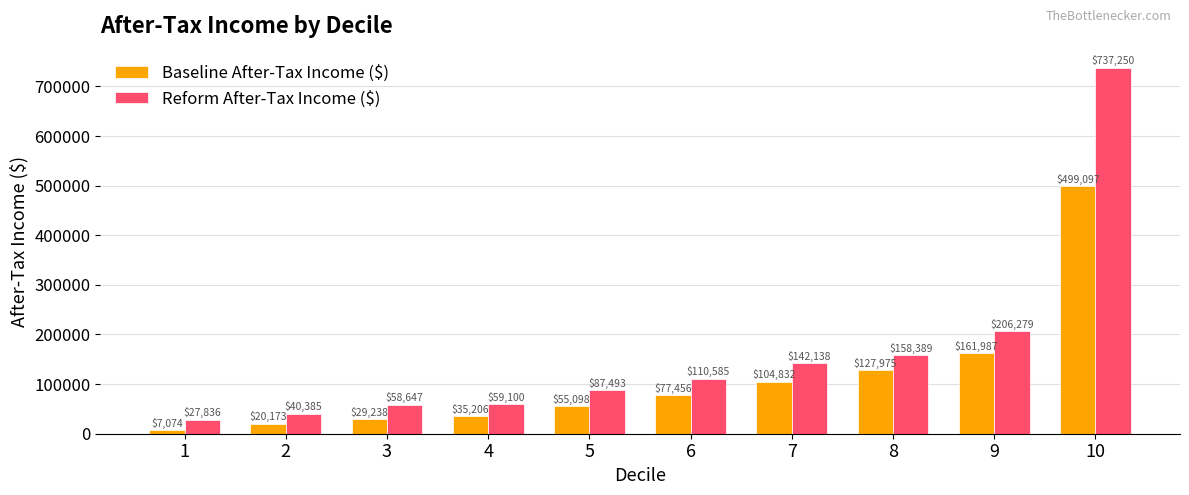

Is it true that Reform After-Tax Income ($) equals 42298.3 at 6?

False